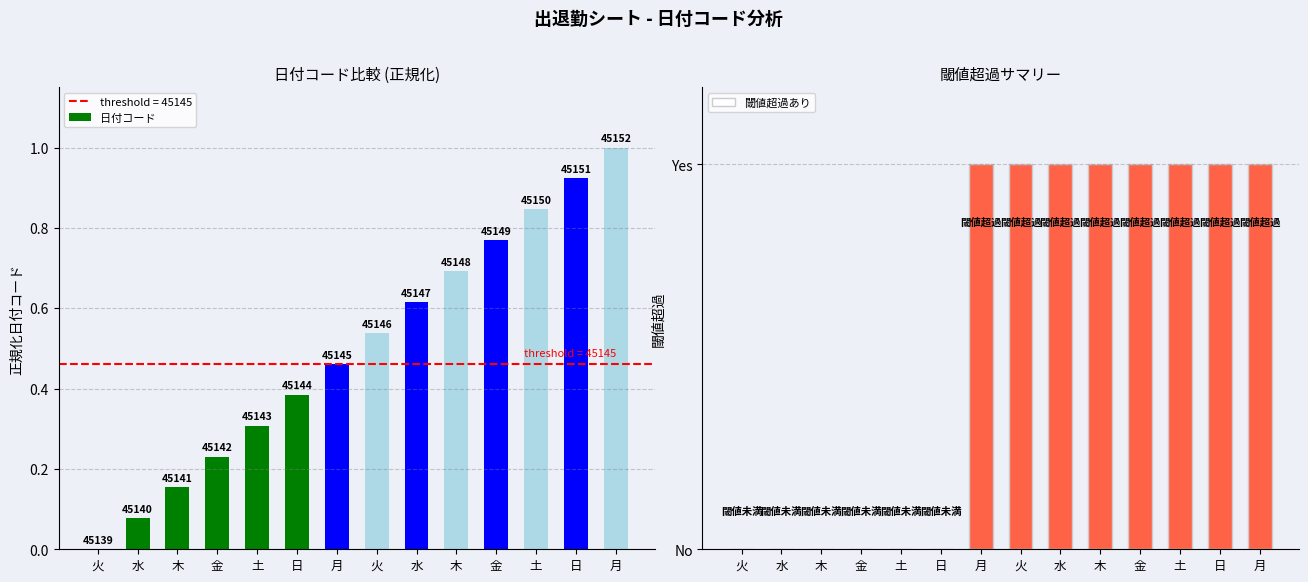

Reading left to right, transcribe all the data shown in this chart.

日付コード: 0.0	0.1	0.2	0.2	0.3	0.4	0.5	0.5	0.6	0.7	0.8	0.8	0.9	1.0
閾値超過あり: 0.0	0.0	0.0	0.0	0.0	0.0	1.0	1.0	1.0	1.0	1.0	1.0	1.0	1.0